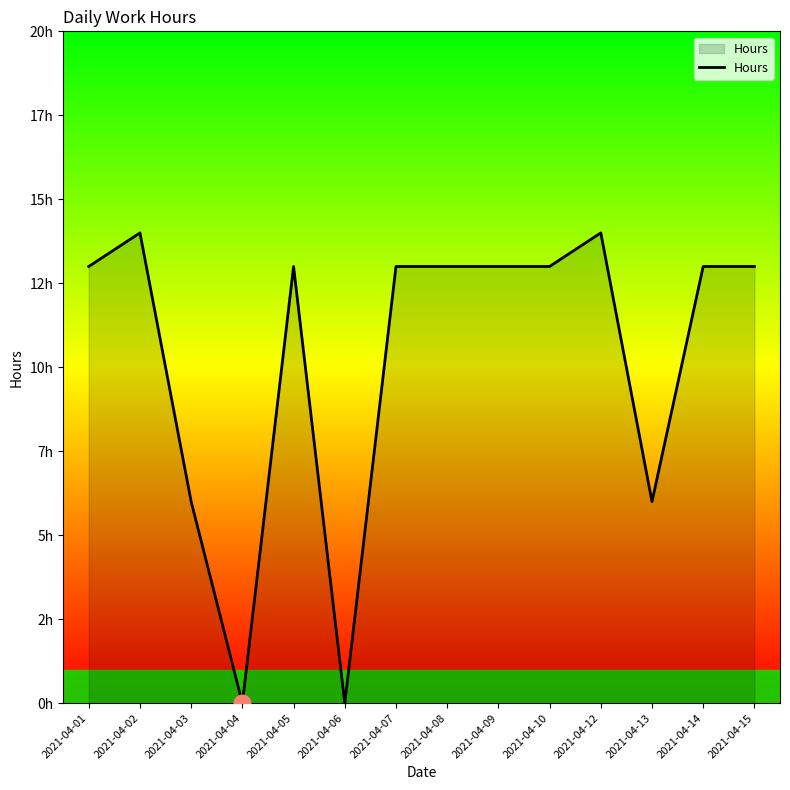

Where does the data first go above 13?

2021-04-02